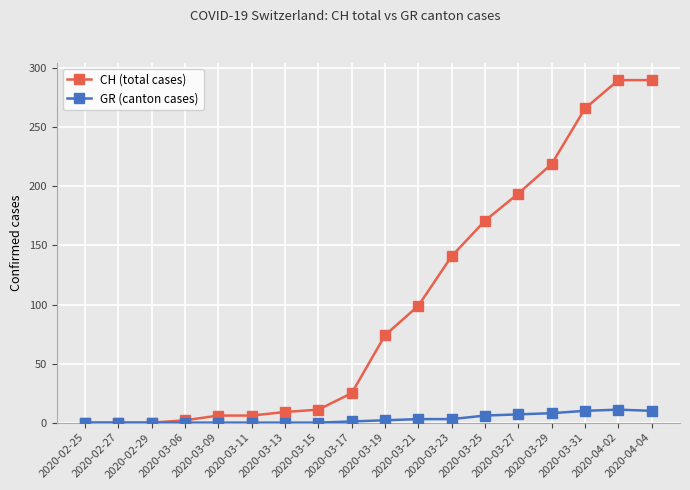

What is the maximum value shown in the chart?

290